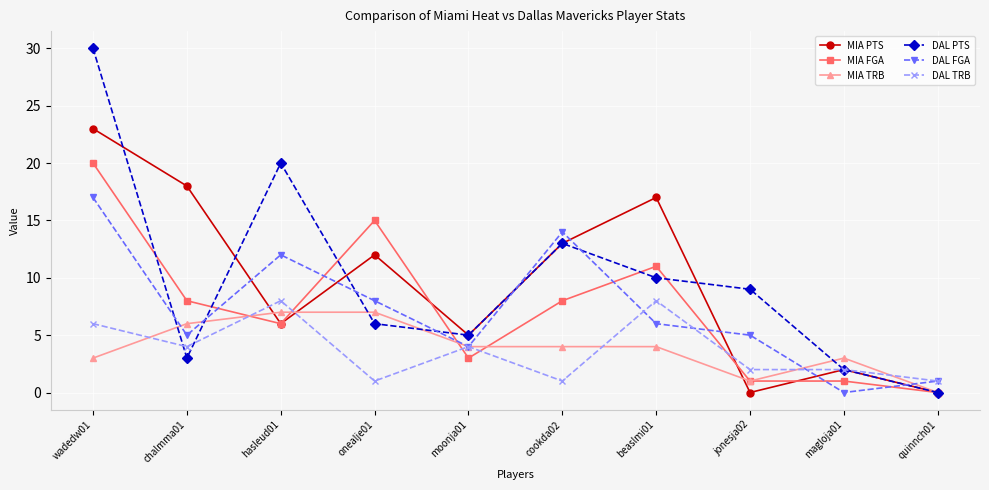

Between which two adjacent categories do MIA FGA and DAL TRB first intersect?

chalmma01 and hasleud01